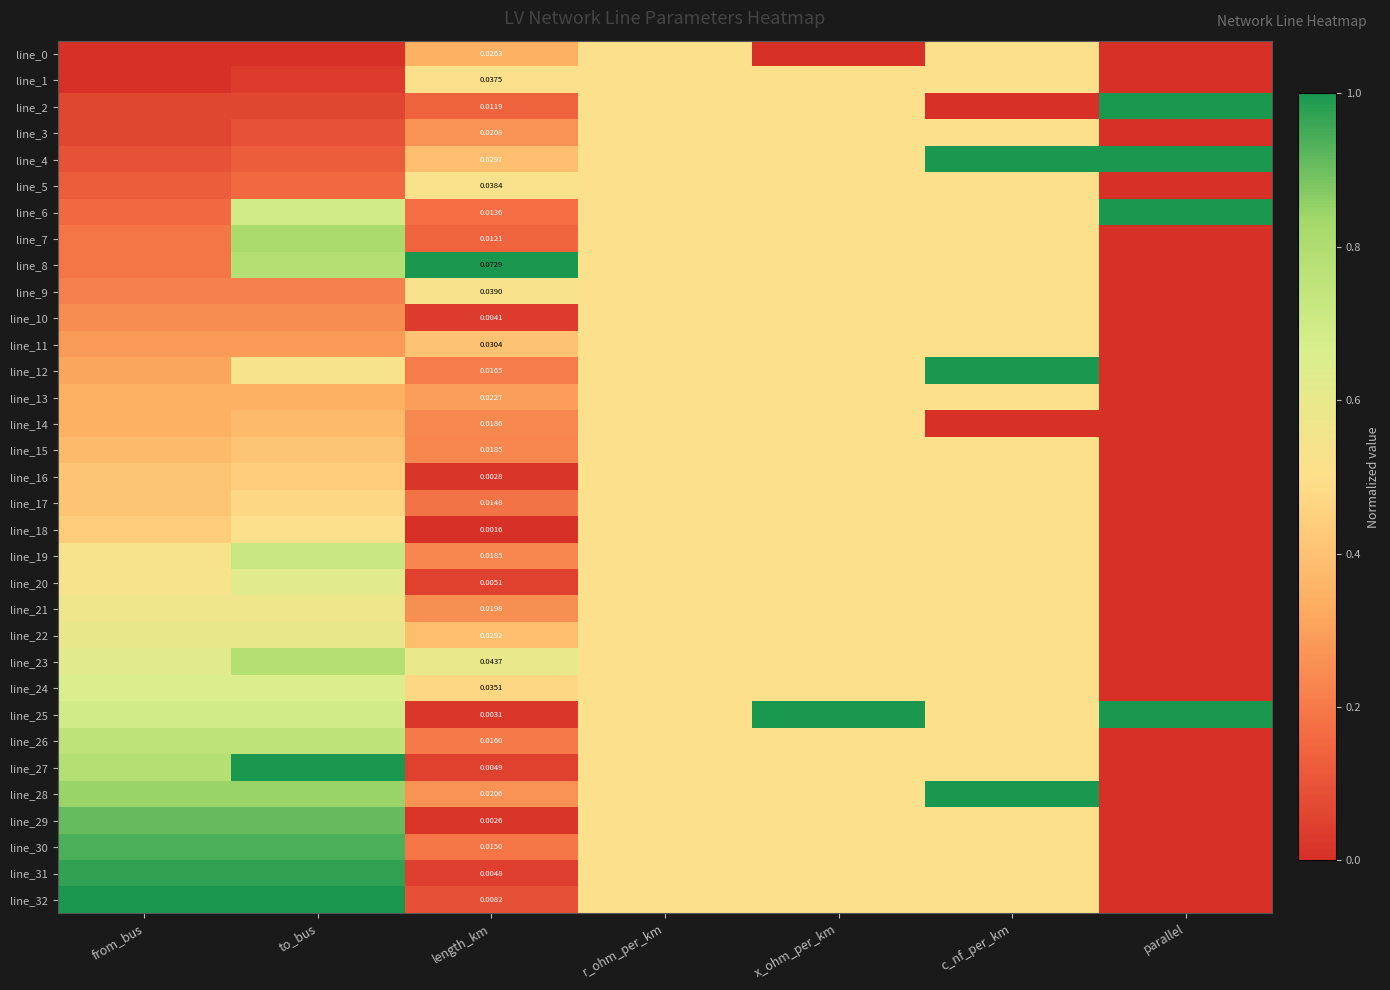

At which category is the sum across all series the highest?

to_bus